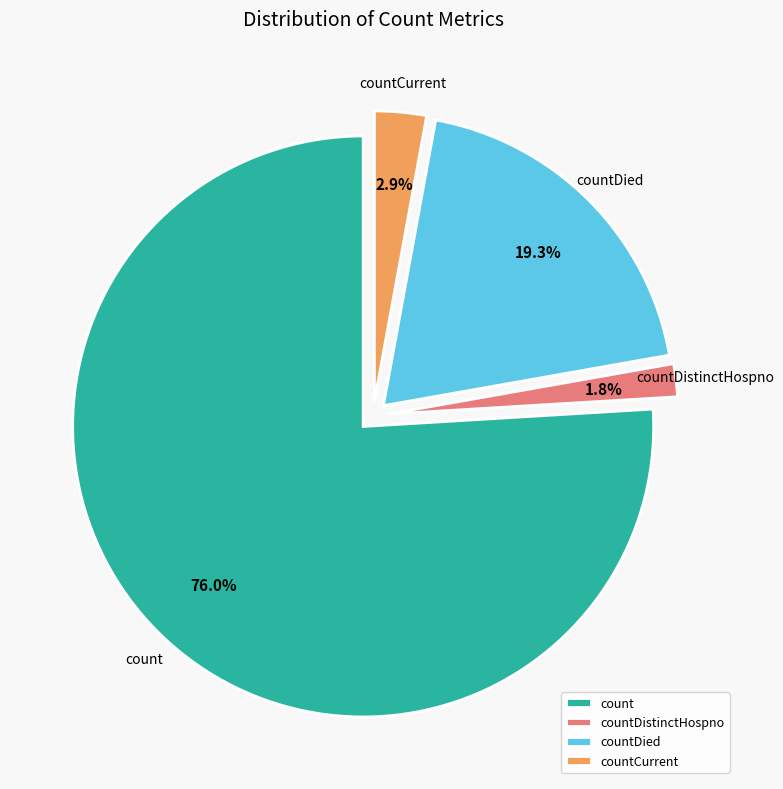

Is the sum of countCurrent and countDied greater than half?

No